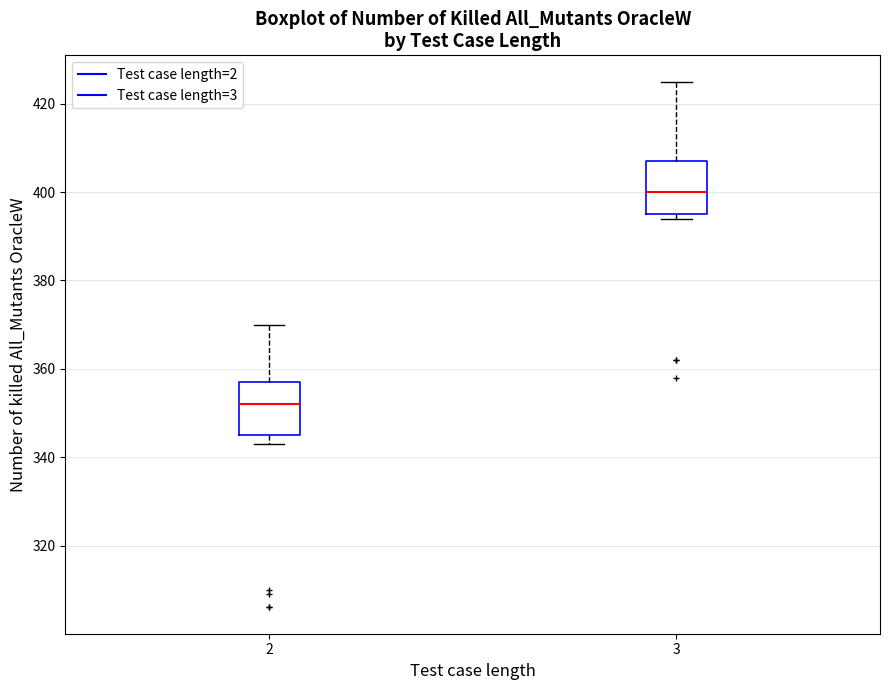

Reading left to right, transcribe this box plot: for each box, give where its median line is, the range the box spans, and where its two whiskers end, as read against the y-axis. The values are not printed on the chart, so give them approximately, as read against the axis.

2: median 352, box 346 to 358, whiskers 344 to 370
3: median 400, box 396 to 408, whiskers 394 to 426